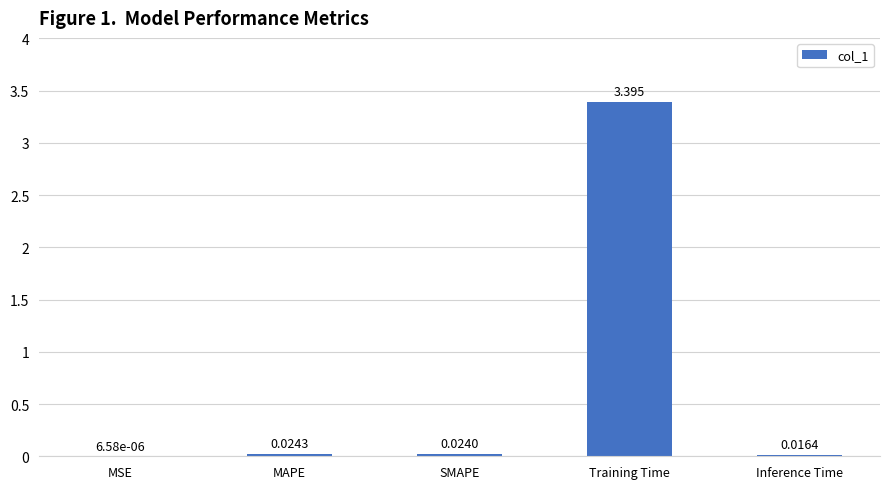

Which has a higher value, MSE or Training Time?

Training Time